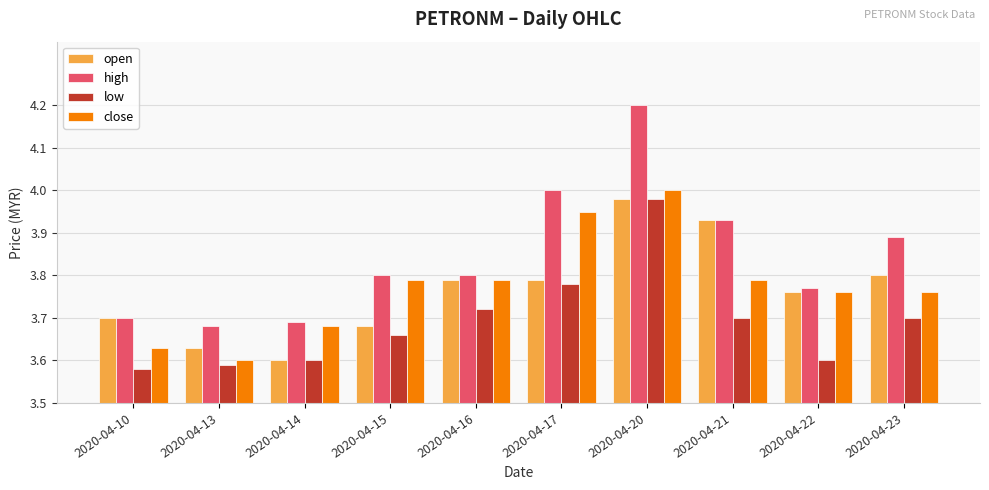

At how many categories does at least one series exceed 3?

10